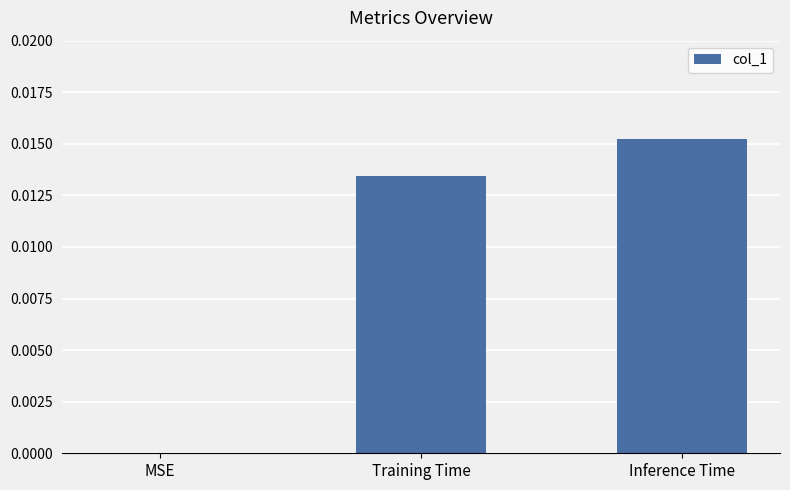

Between Training Time and Inference Time, which is larger?

Inference Time